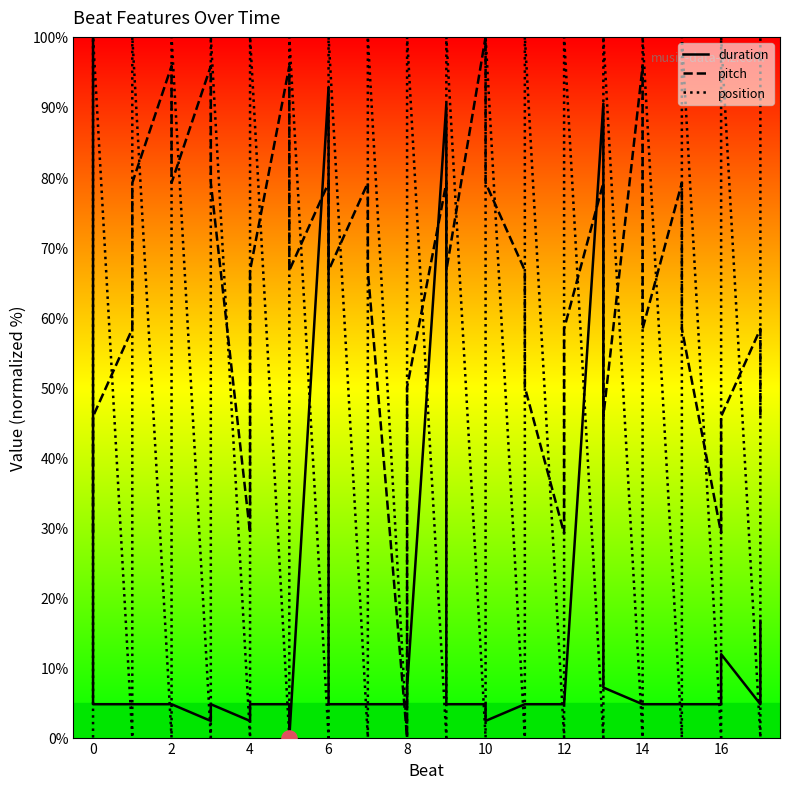

Which series contains the highest Y value?

duration